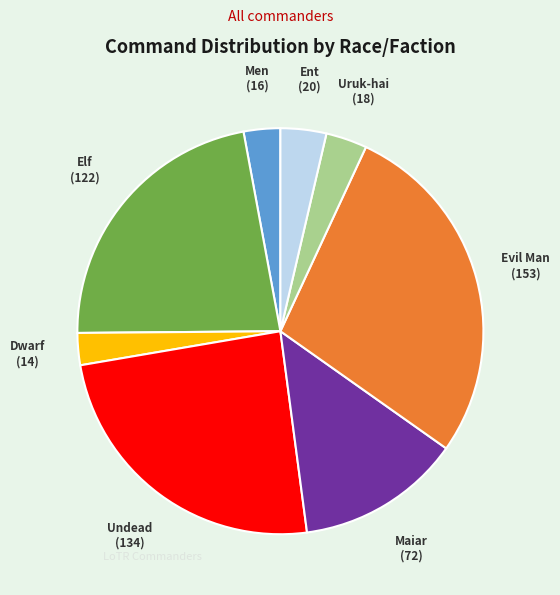

Which has a higher value, Evil Man or Maiar?

Evil Man